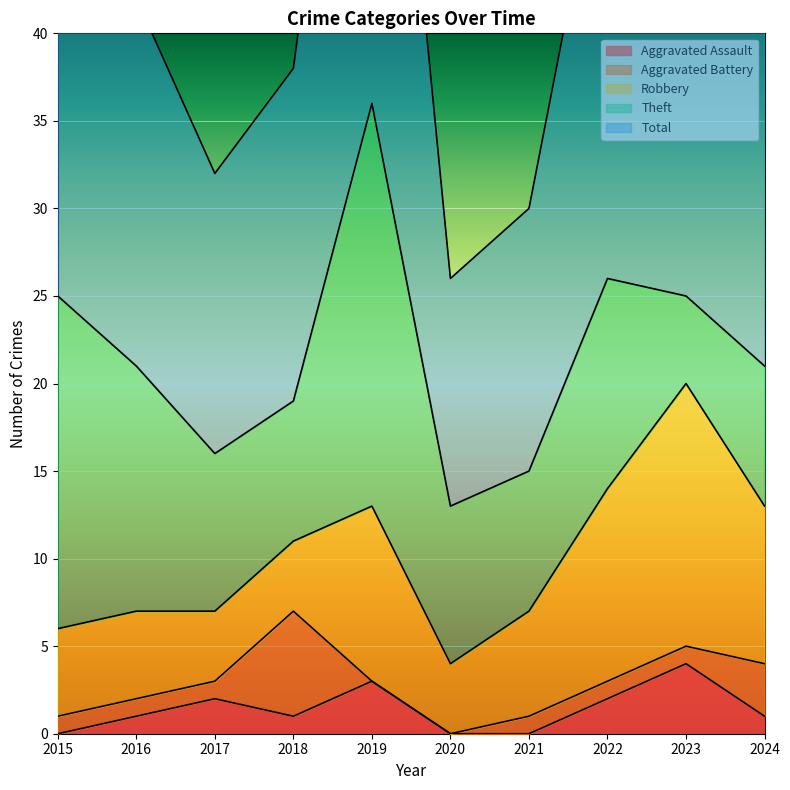

How many series are shown in this chart?

5